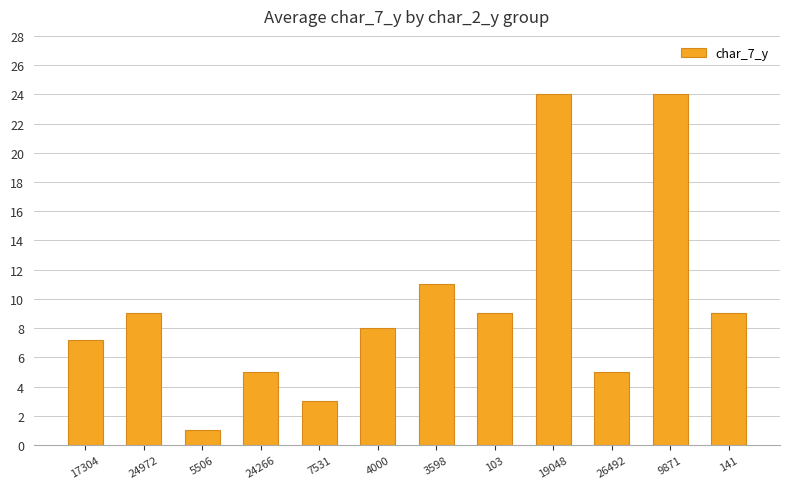

What is the approximate value at 24266?

5.0